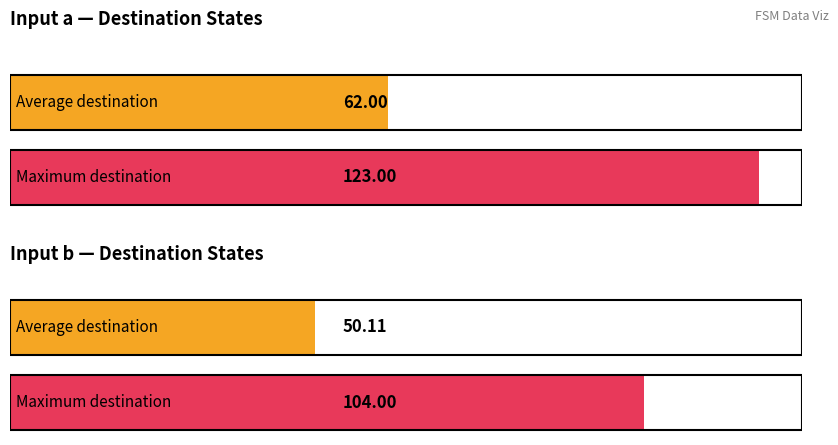

Is the value of source_state at 0 greater than the value of input_b_dest at 7?

No